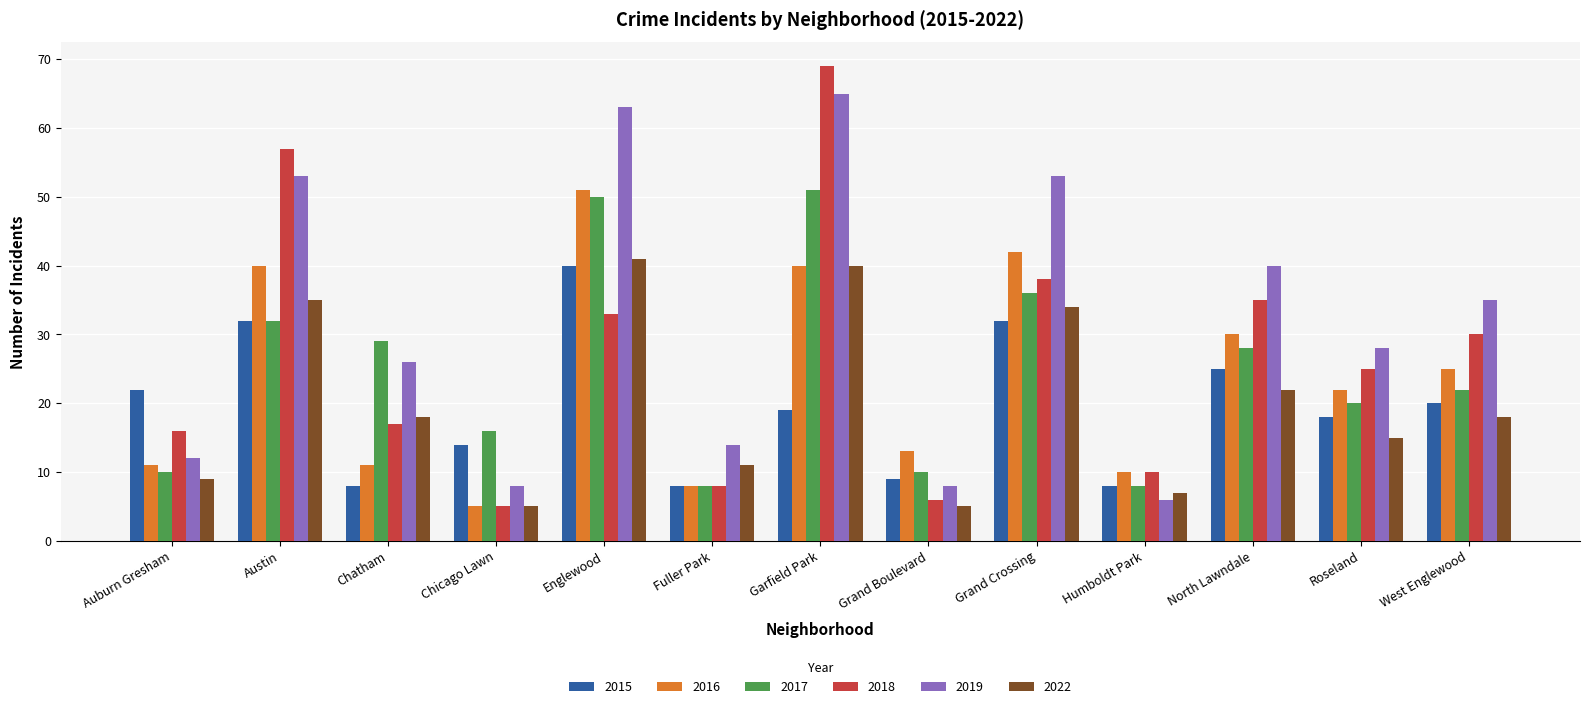

What is the sum of all 2015 values?

255